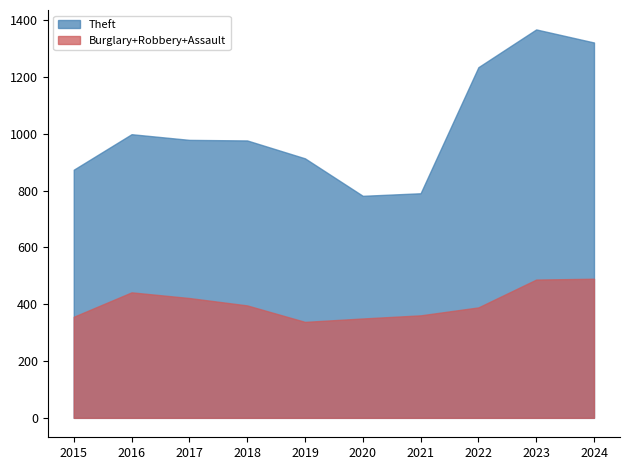

What is the difference between the maximum and minimum values in the Theft series?

586